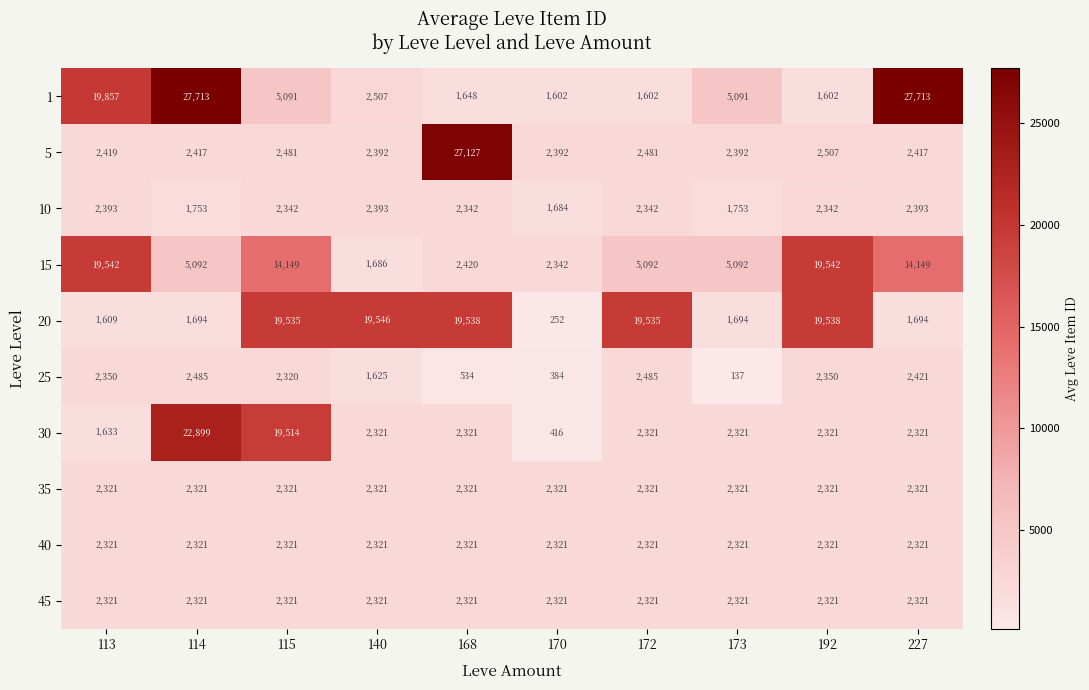

At how many categories does at least one series exceed 10887?

8